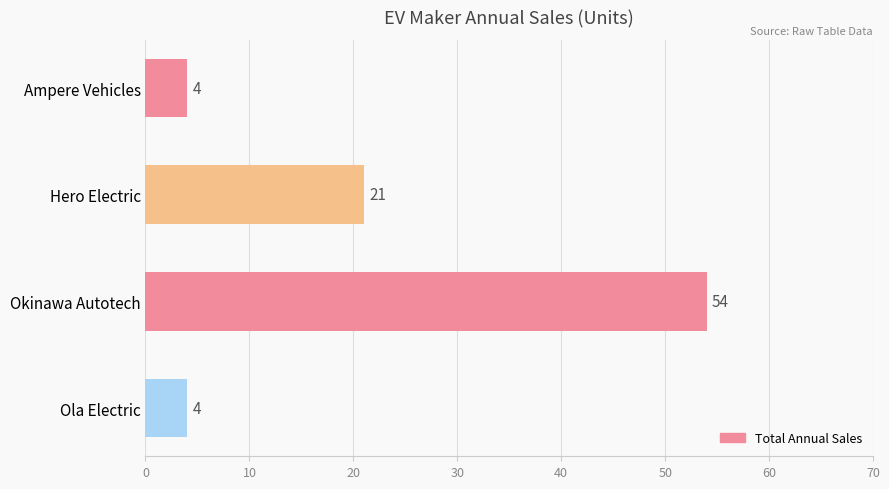

True or false: the data shows 74 at Okinawa Autotech.

False